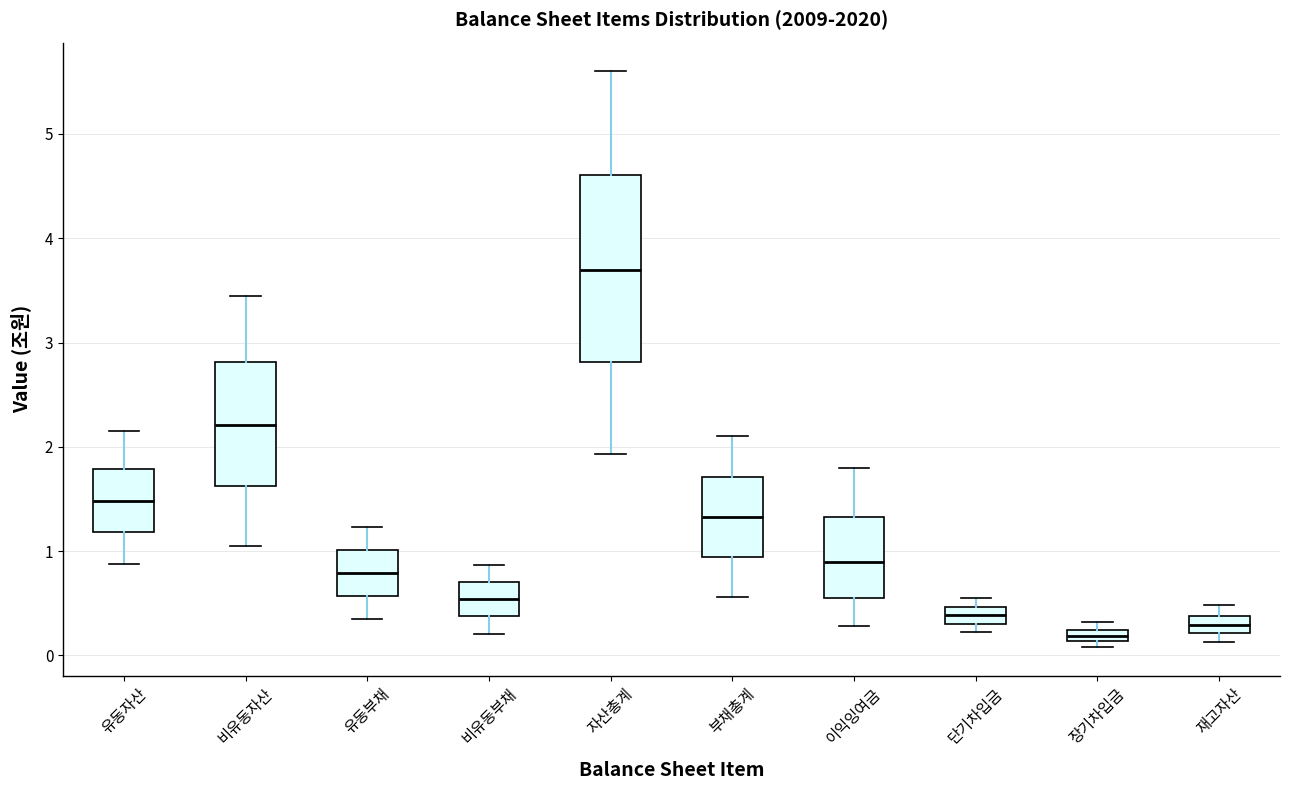

Which box is the tallest, from its lower edge to its upper edge?

자산총계